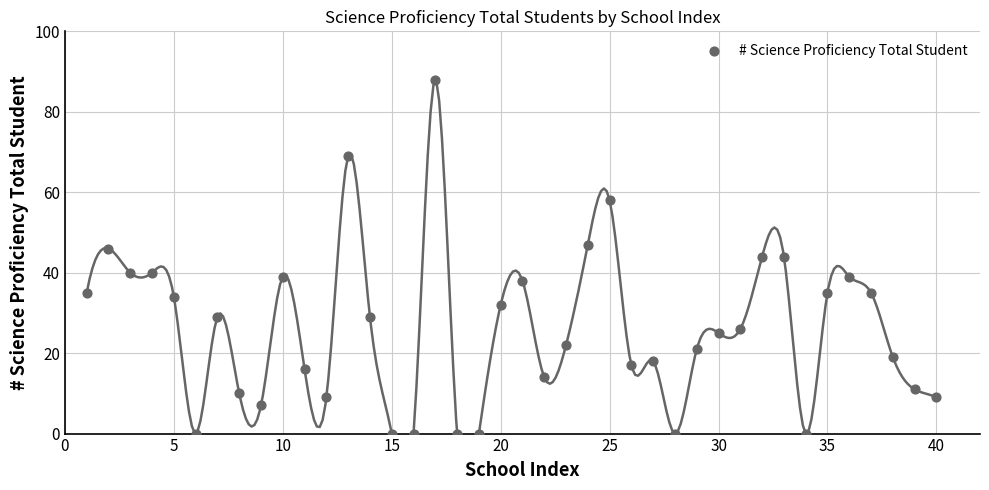

What is the range of Y values (max minus min)?

88